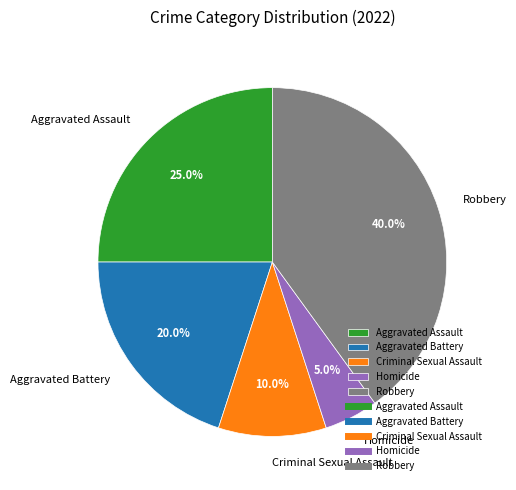

The Aggravated Battery slice represents 28% of the pie. True or false?

False